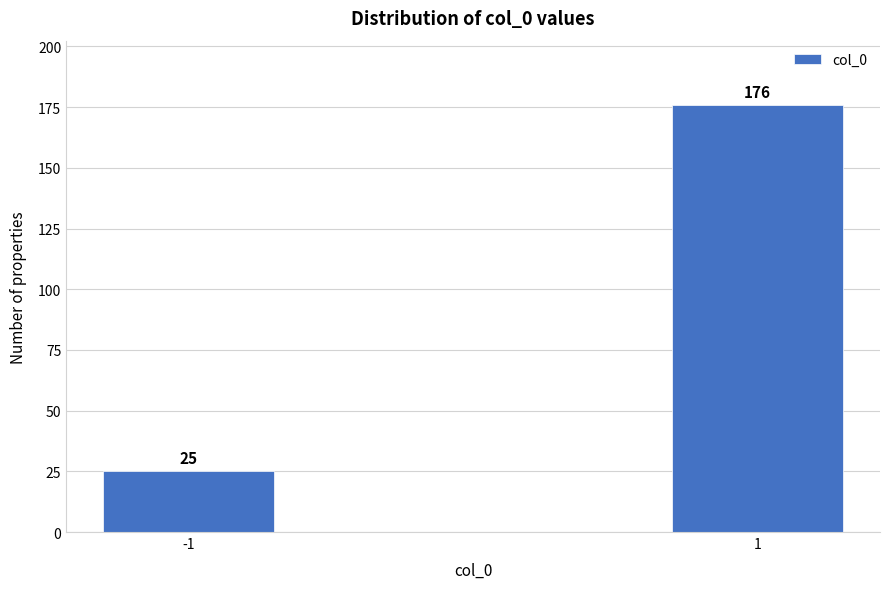

Reading left to right, what are all the values shown in this chart?

-1=25	1=176